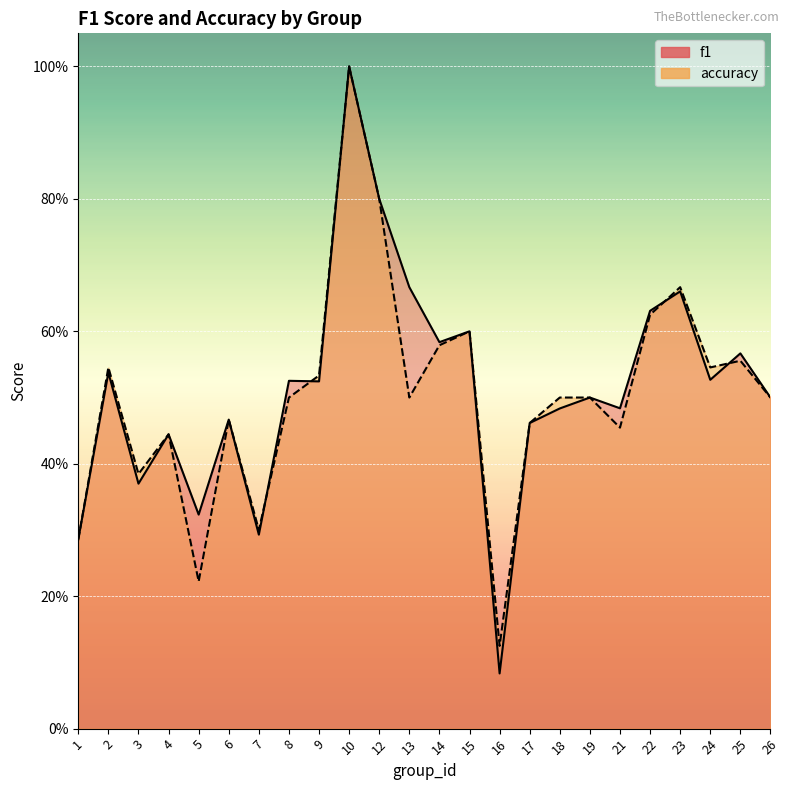

What are all the series names shown in the legend?

f1, accuracy